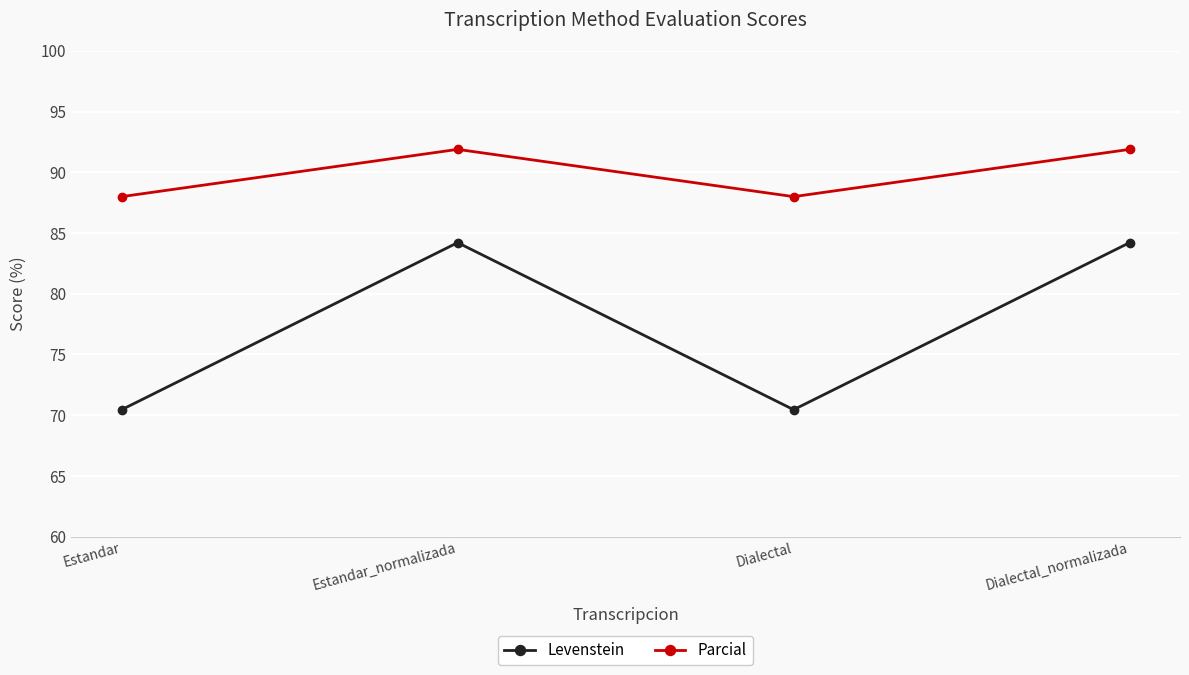

Reading left to right, what are all the values shown in this chart?

Levenstein: Estandar=70.5	Estandar_normalizada=84.2	Dialectal=70.5	Dialectal_normalizada=84.2
Parcial: Estandar=88.0	Estandar_normalizada=91.9	Dialectal=88.0	Dialectal_normalizada=91.9